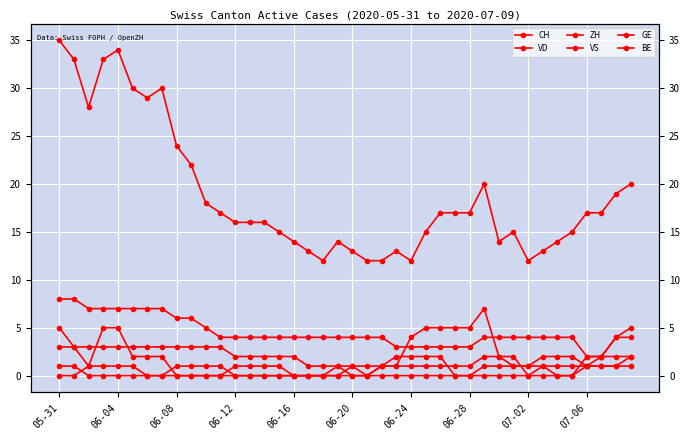

Where does the VS series first go above 2?

05-31